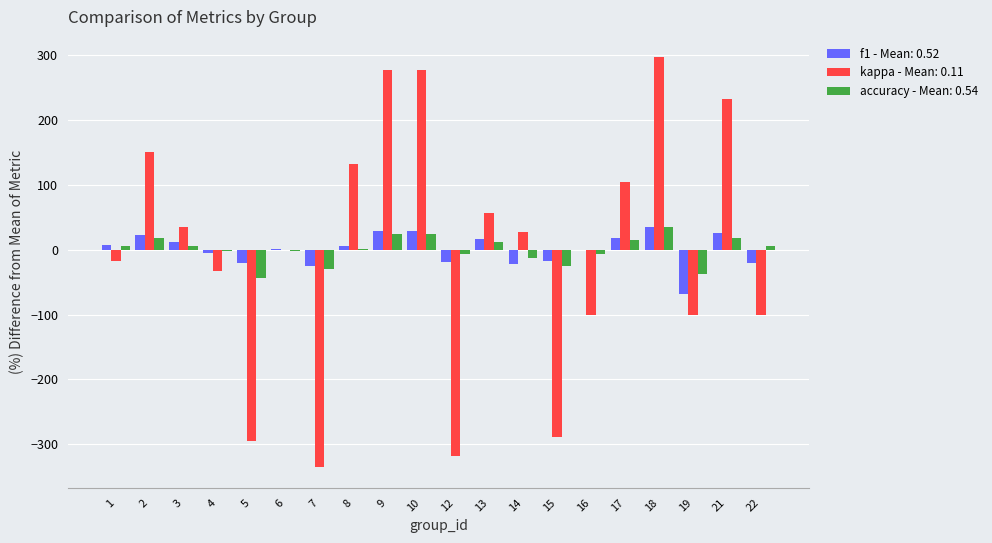

Which label corresponds to the largest value in the chart?

18